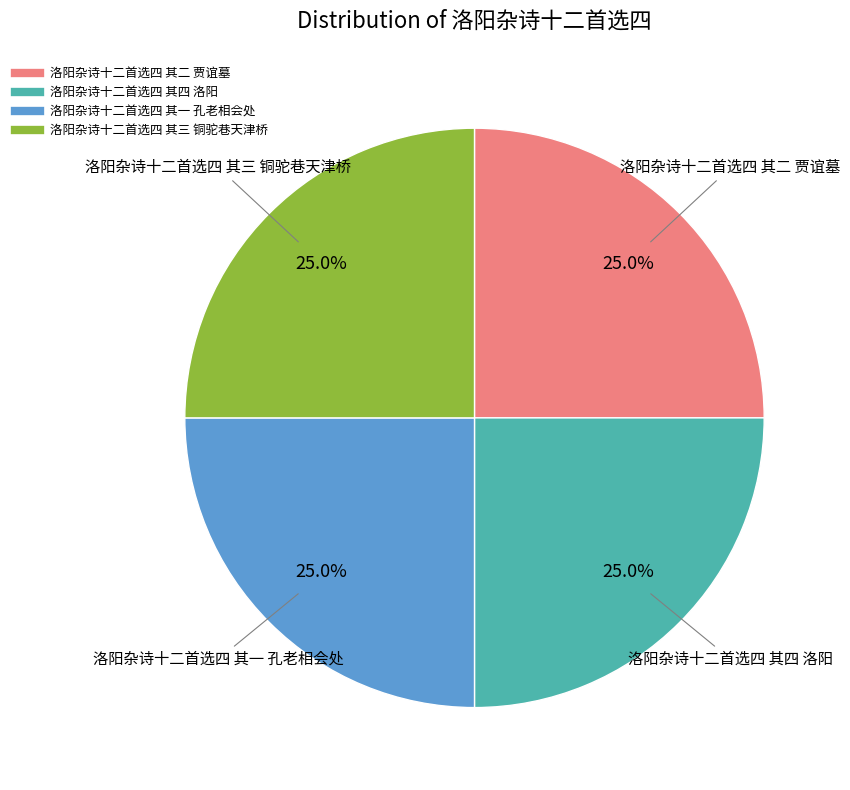

Combined, what portion of the pie is 洛阳杂诗十二首选四 其二 贾谊墓 and 洛阳杂诗十二首选四 其一 孔老相会处?

50.0%